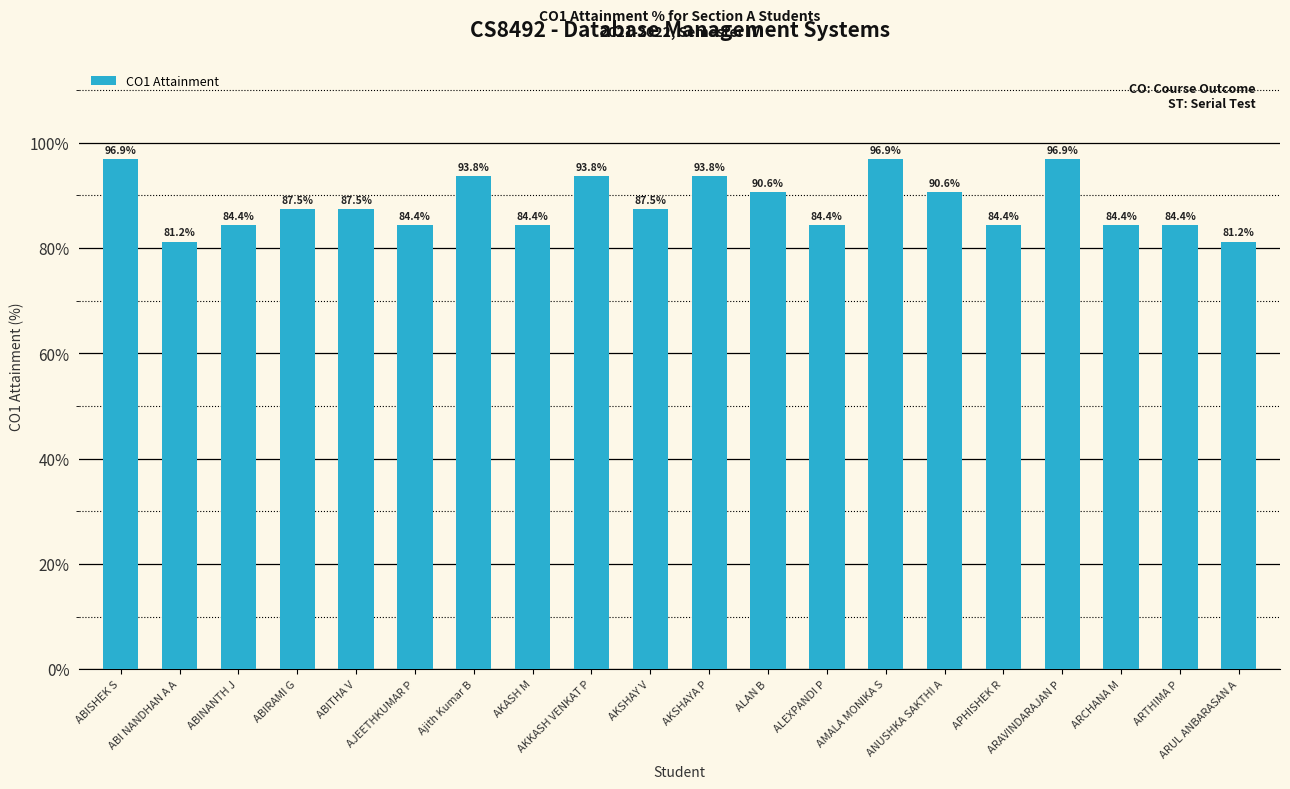

Between ABITHA V and AKSHAYA P, which is larger?

AKSHAYA P